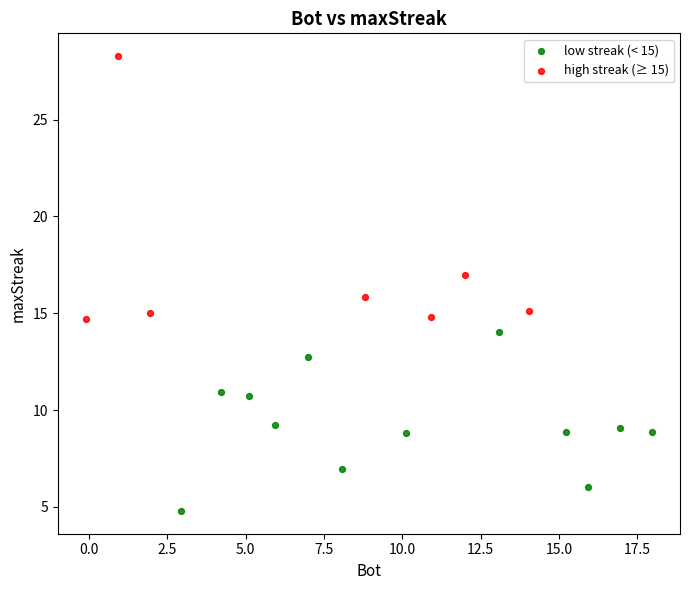

Which series has the largest Y range (max minus min)?

high streak (≥ 15)